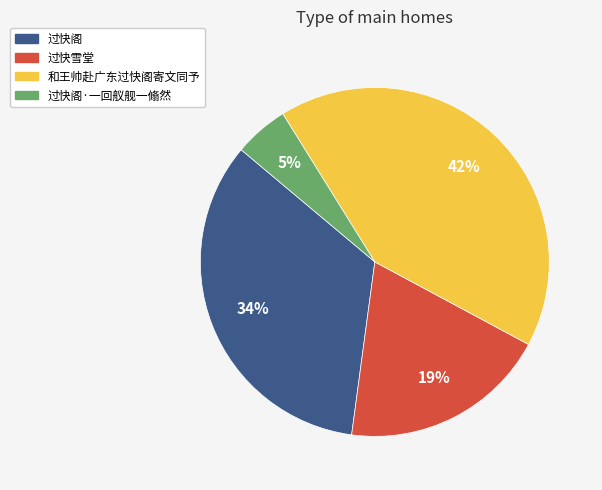

Is there a majority slice in this chart?

No